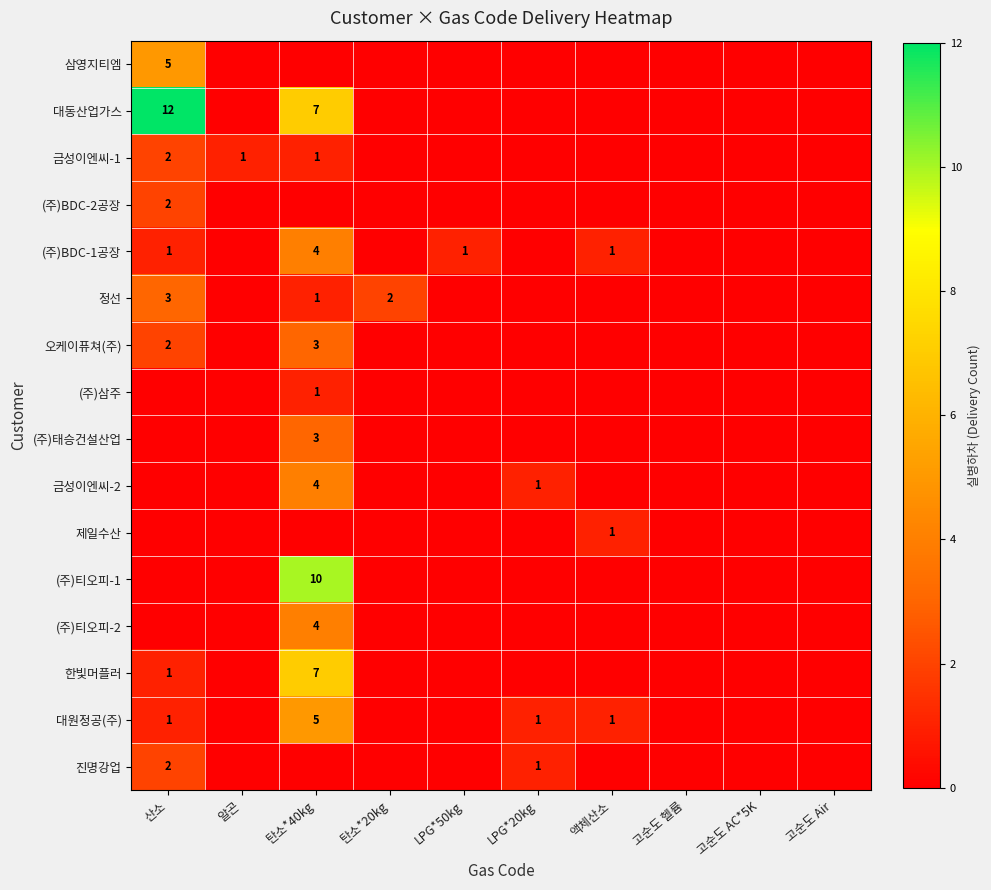

Is it true that 오케이퓨쳐(주) equals 3 at 산소?

False